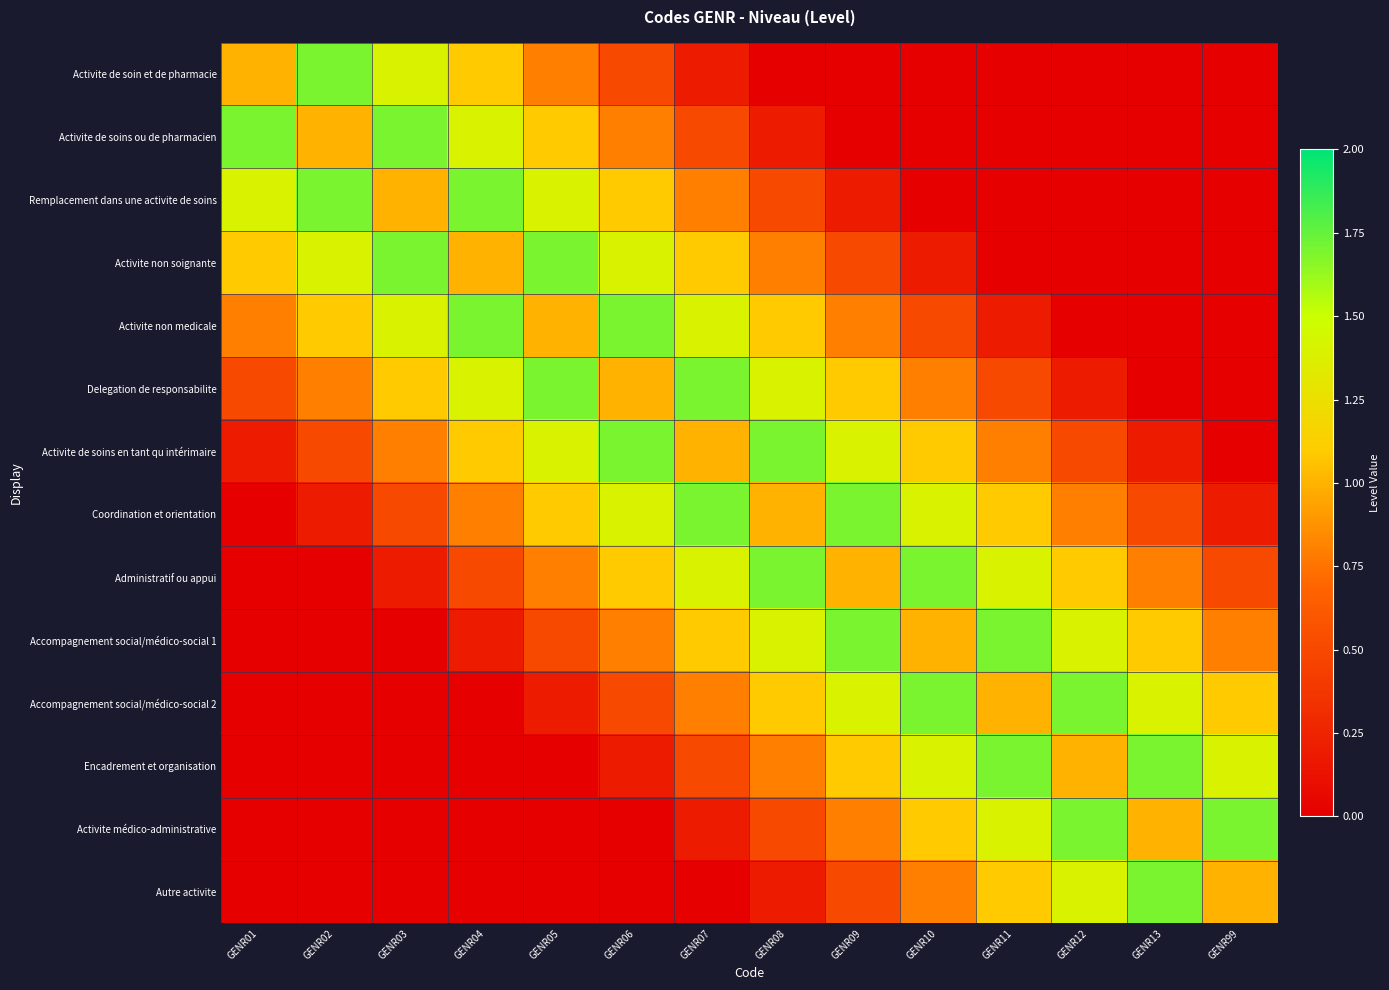

Which series has the largest range (max minus min)?

Activite de soin et de pharmacie